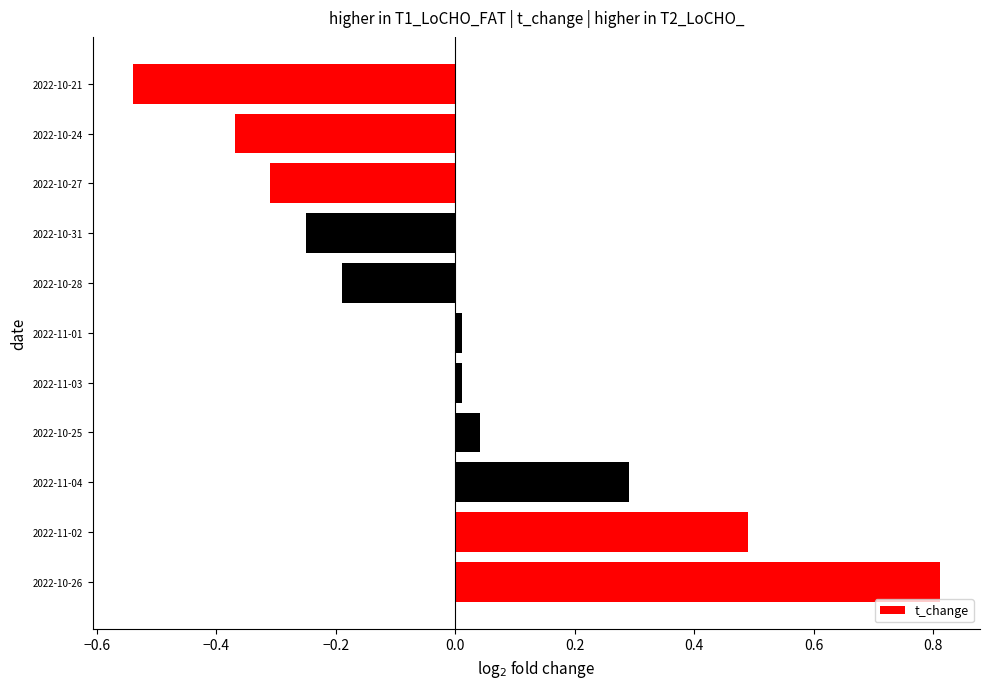

Which has a higher value, 2022-10-26 or 2022-10-21?

2022-10-26